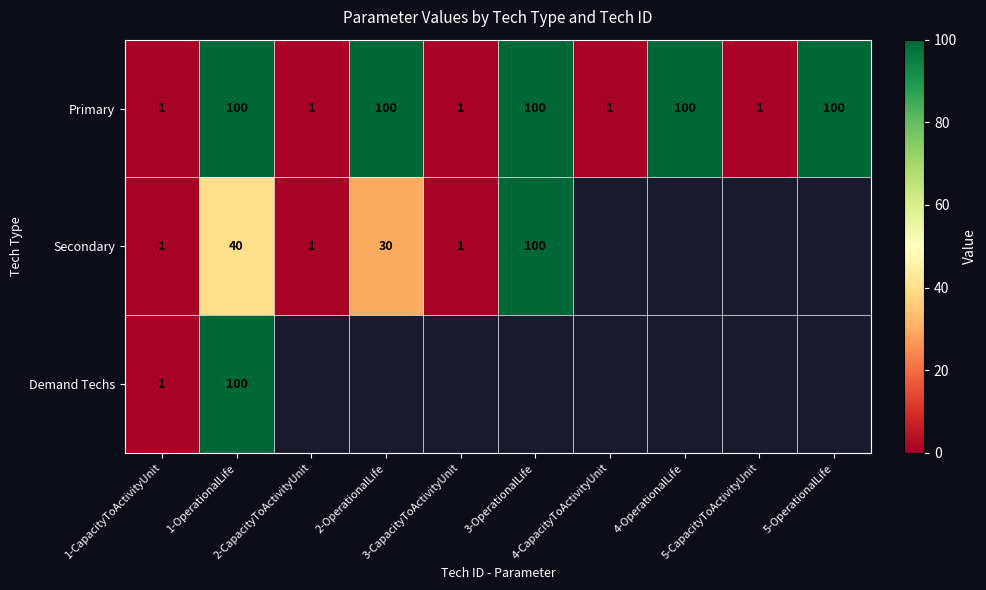

Count the number of categories in the chart.

10